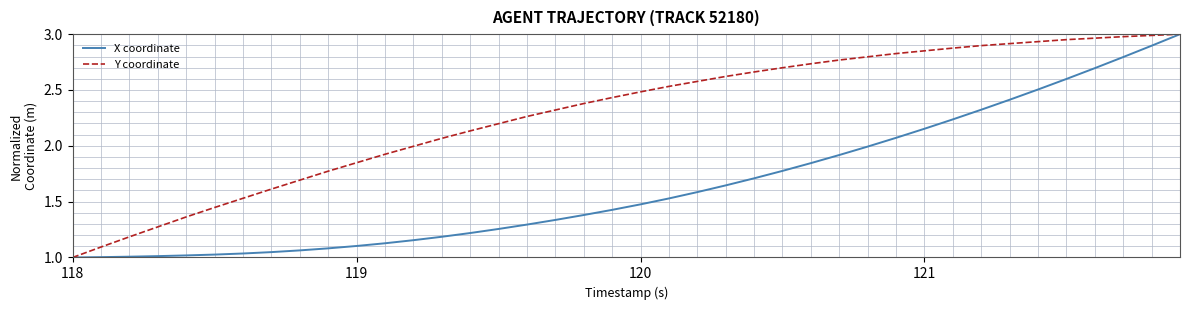

Which series has the largest total across all categories?

Y coordinate